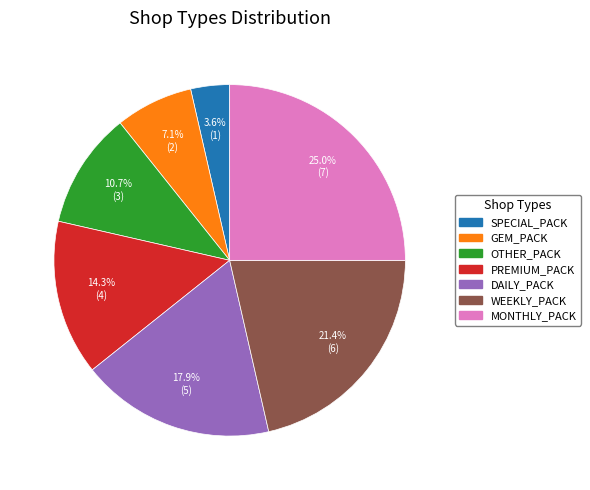

Rank the categories by value from lowest to highest.

SPECIAL_PACK, GEM_PACK, OTHER_PACK, PREMIUM_PACK, DAILY_PACK, WEEKLY_PACK, MONTHLY_PACK